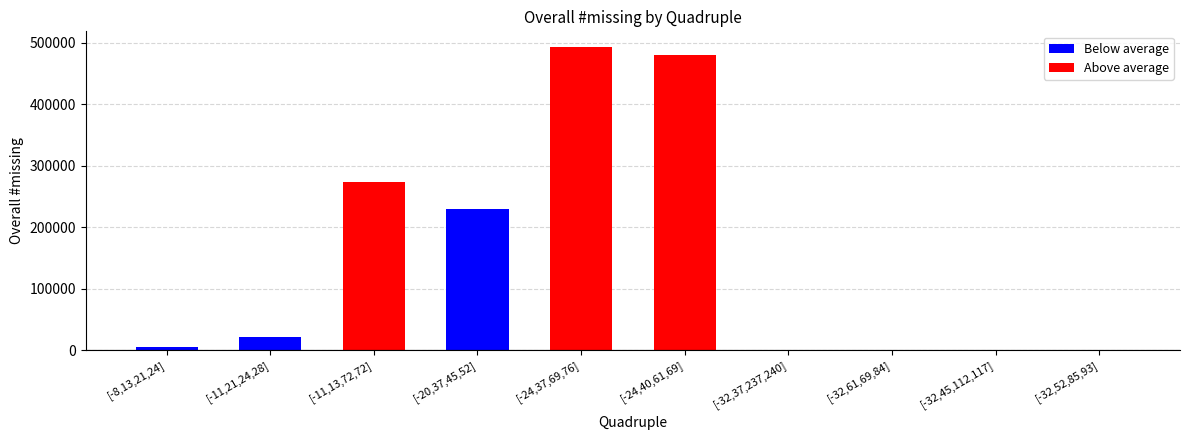

What position from the left is [-24,37,69,76]?

5